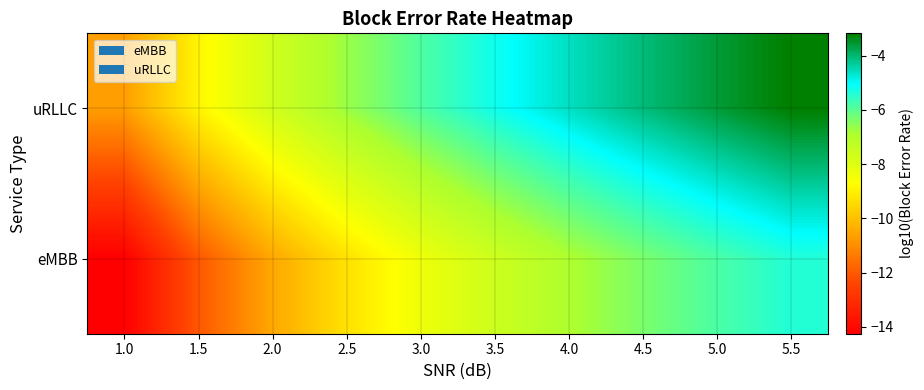

Reading left to right, what are all the values shown in this chart?

uRLLC: 1.0=-10.7	1.5=-8.9	2.0=-7.7	2.5=-6.7	3.0=-5.9	3.5=-5.2	4.0=-4.6	4.5=-4.1	5.0=-3.6	5.5=-3.2
eMBB: 1.0=-14.3	1.5=-12.0	2.0=-10.5	2.5=-9.3	3.0=-8.4	3.5=-7.6	4.0=-6.9	4.5=-6.3	5.0=-5.8	5.5=-5.4